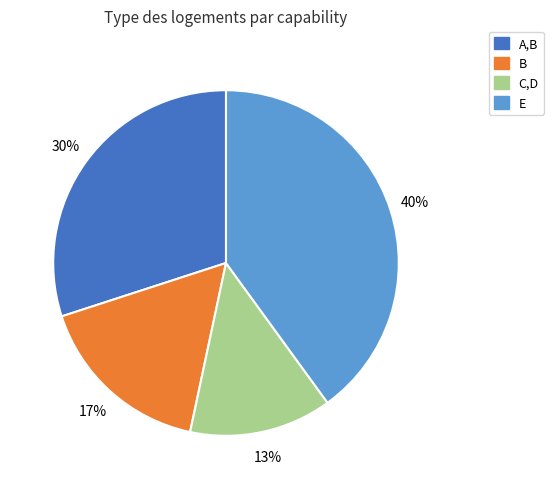

Approximately how many times larger is the value at E compared to A,B?

1.3